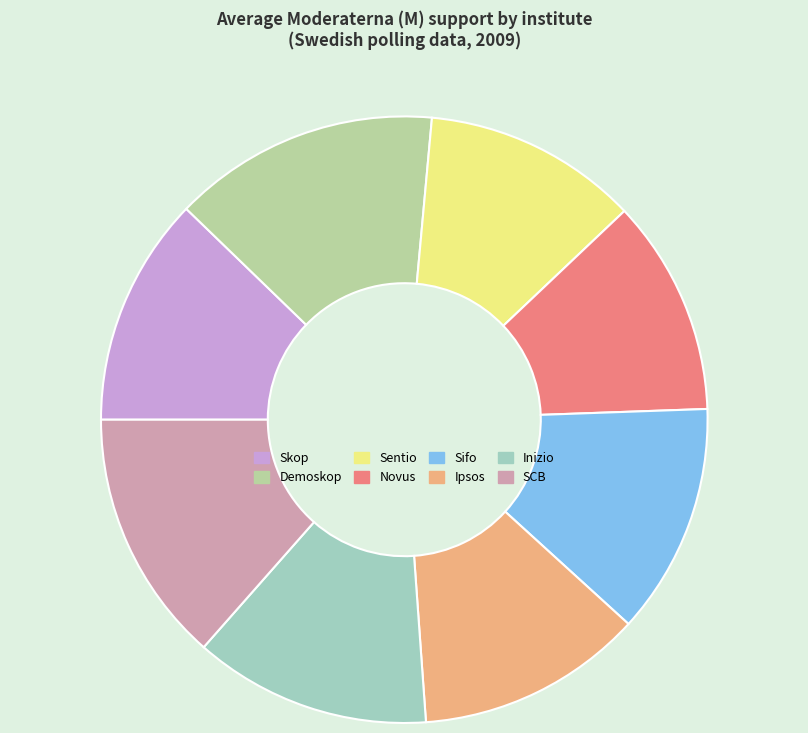

Is it true that Skop is 24% of the pie?

False